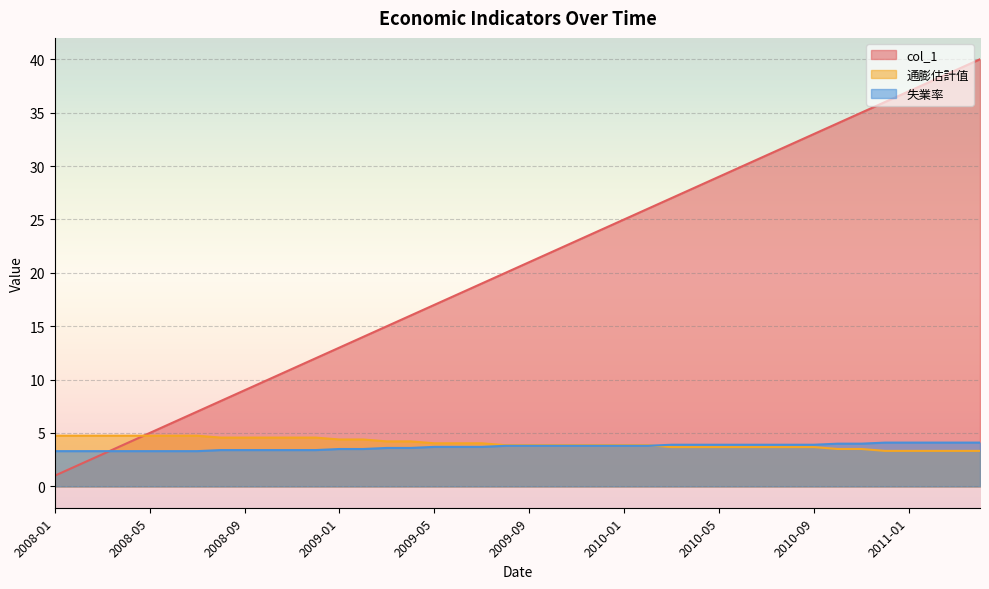

Where is 通膨估計值 nearest to the value 4?

2009-05